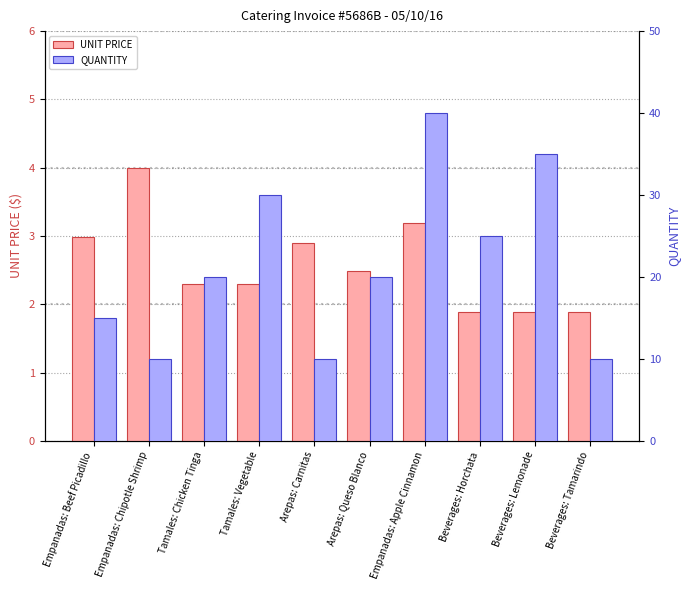

Reading left to right, extract all data points from this chart.

UNIT PRICE: Empanadas: Beef Picadillo=3.0	Empanadas: Chipotle Shrimp=4.0	Tamales: Chicken Tinga=2.3	Tamales: Vegetable=2.3	Arepas: Carnitas=2.9	Arepas: Queso Blanco=2.5	Empanadas: Apple Cinnamon=3.2	Beverages: Horchata=1.9	Beverages: Lemonade=1.9	Beverages: Tamarindo=1.9
QUANTITY: Empanadas: Beef Picadillo=15.0	Empanadas: Chipotle Shrimp=10.0	Tamales: Chicken Tinga=20.0	Tamales: Vegetable=30.0	Arepas: Carnitas=10.0	Arepas: Queso Blanco=20.0	Empanadas: Apple Cinnamon=40.0	Beverages: Horchata=25.0	Beverages: Lemonade=35.0	Beverages: Tamarindo=10.0